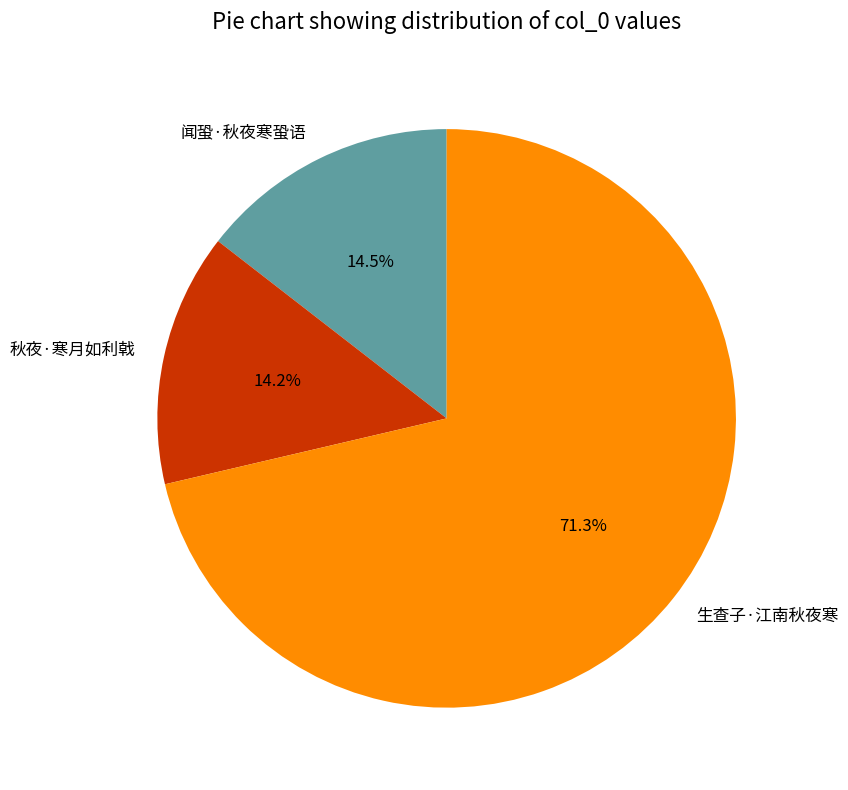

Which category has the biggest portion of the pie?

生查子·江南秋夜寒